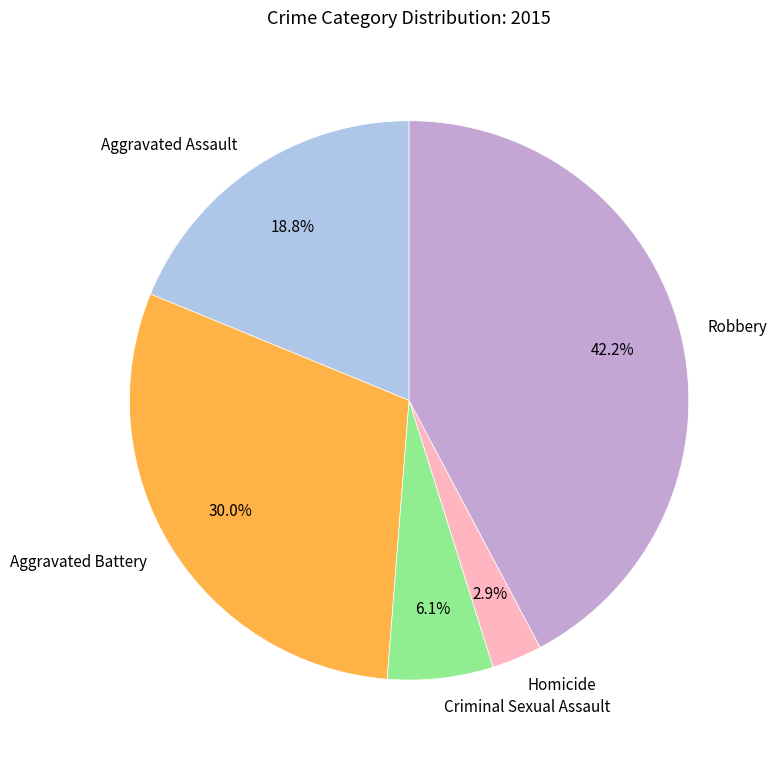

Does any single category account for the majority?

No